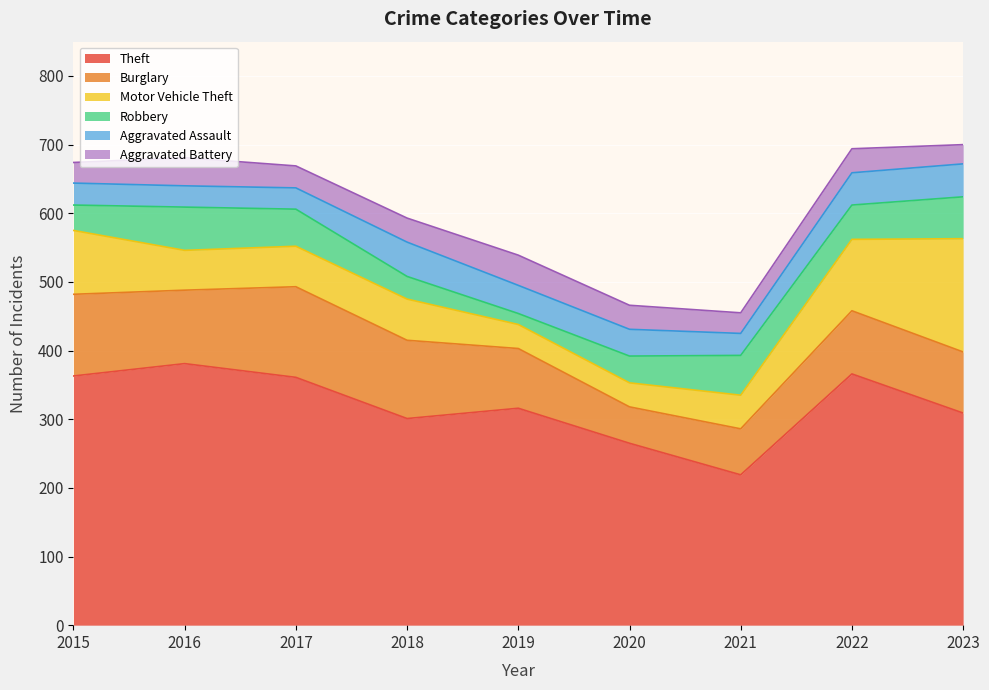

How many lines are shown in the chart?

6